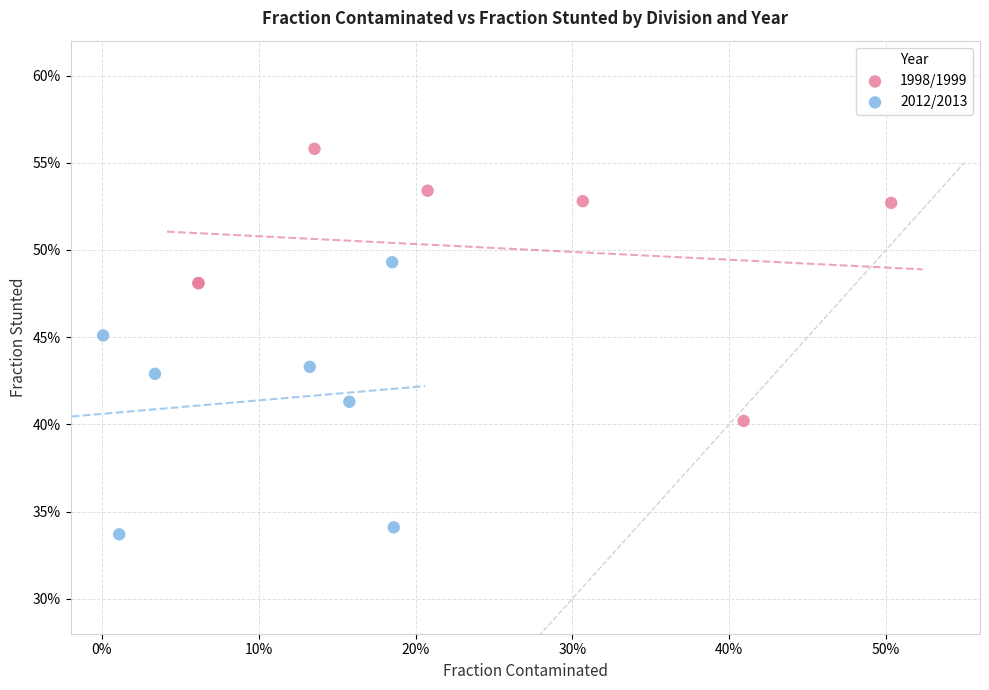

What are all the series names shown in the legend?

1998/1999, 2012/2013